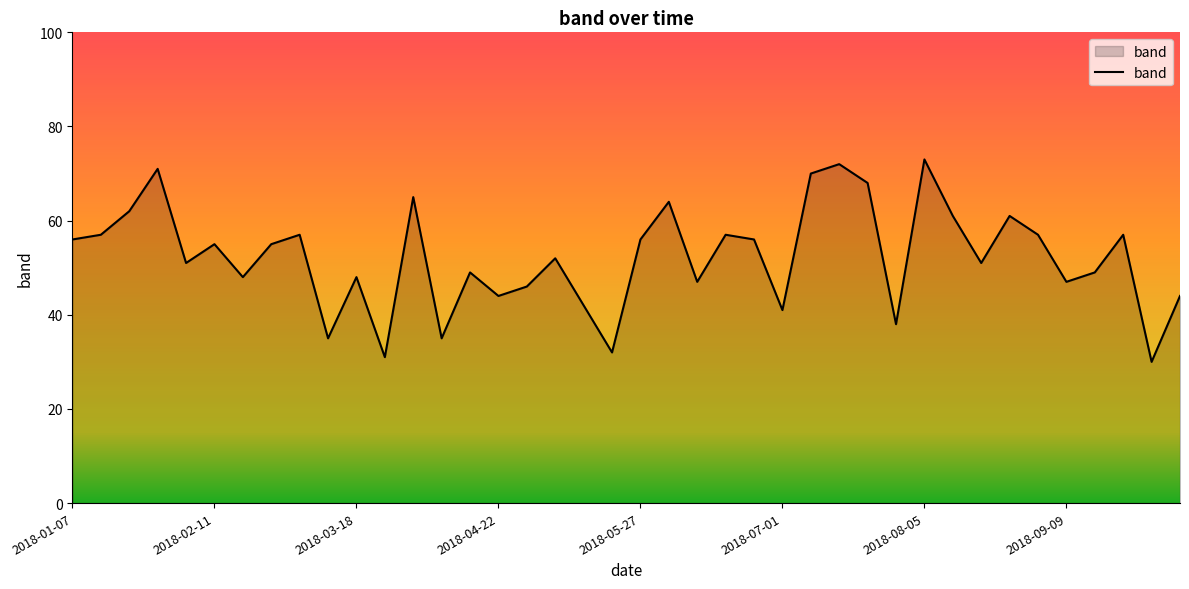

What is the difference between the maximum and minimum values?

43